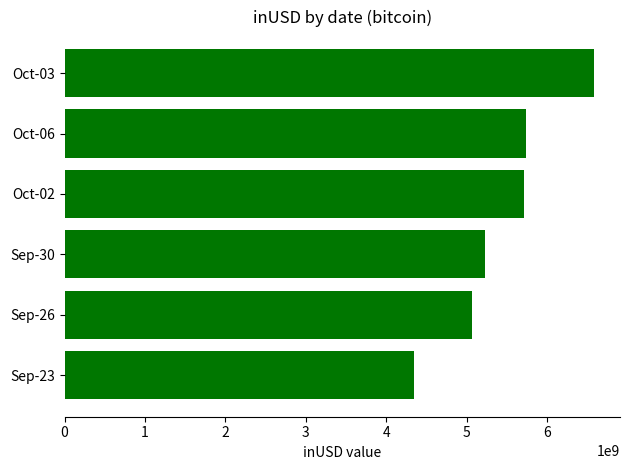

How many bars are there in total?

6